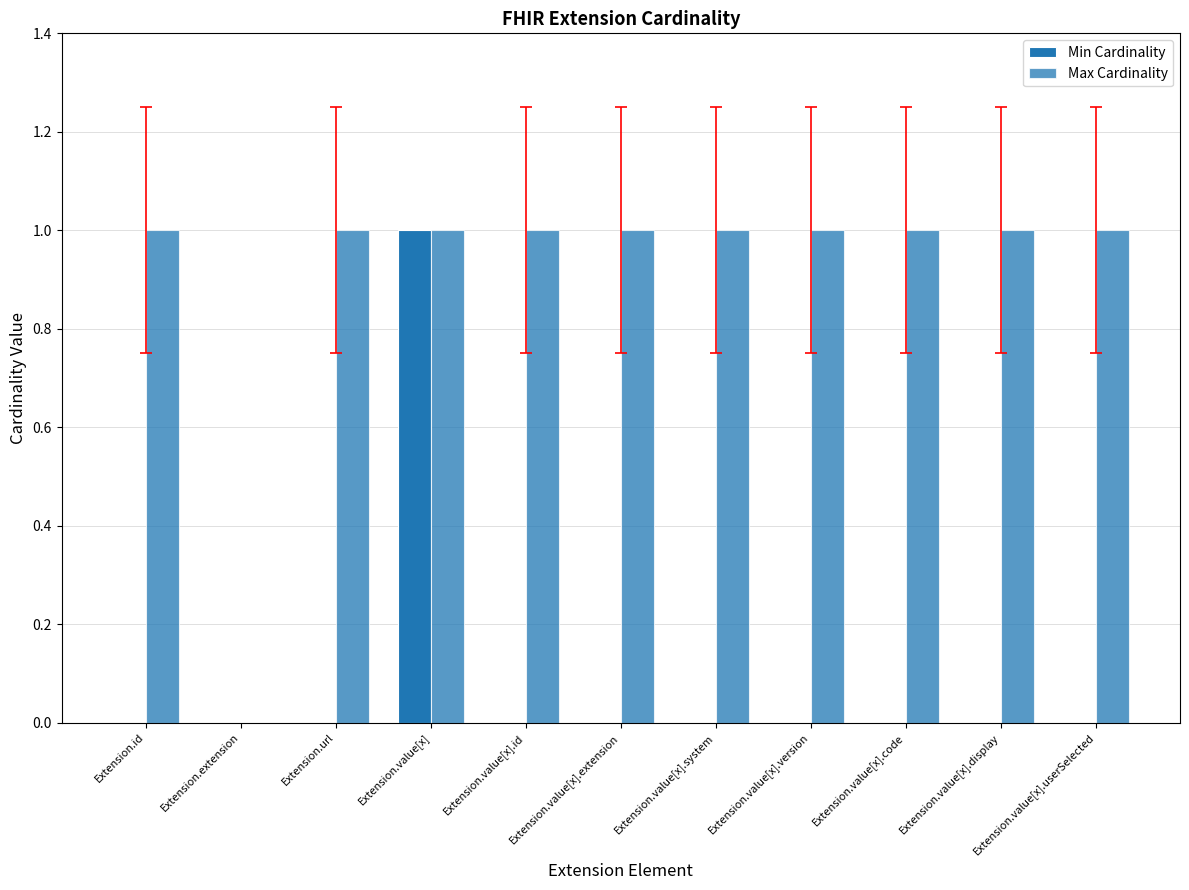

How many data points does each series have?

11